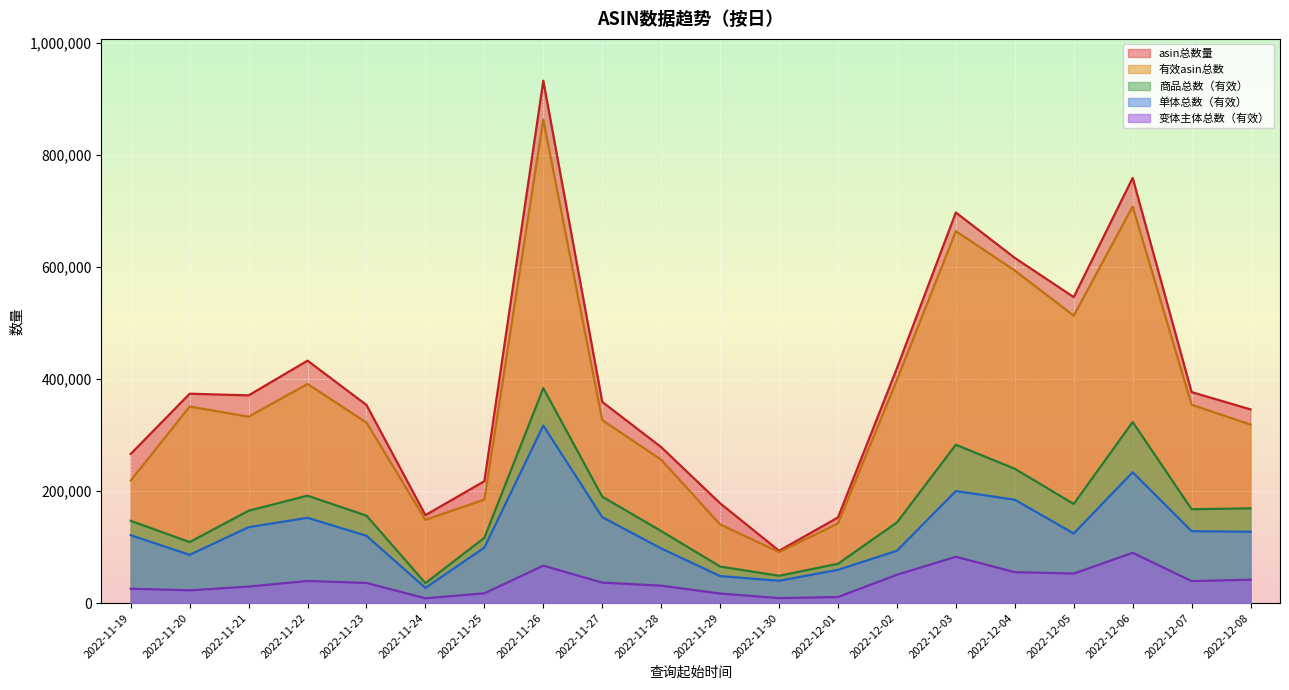

Between 2022-12-07 and 2022-11-23, which is larger?

2022-12-07